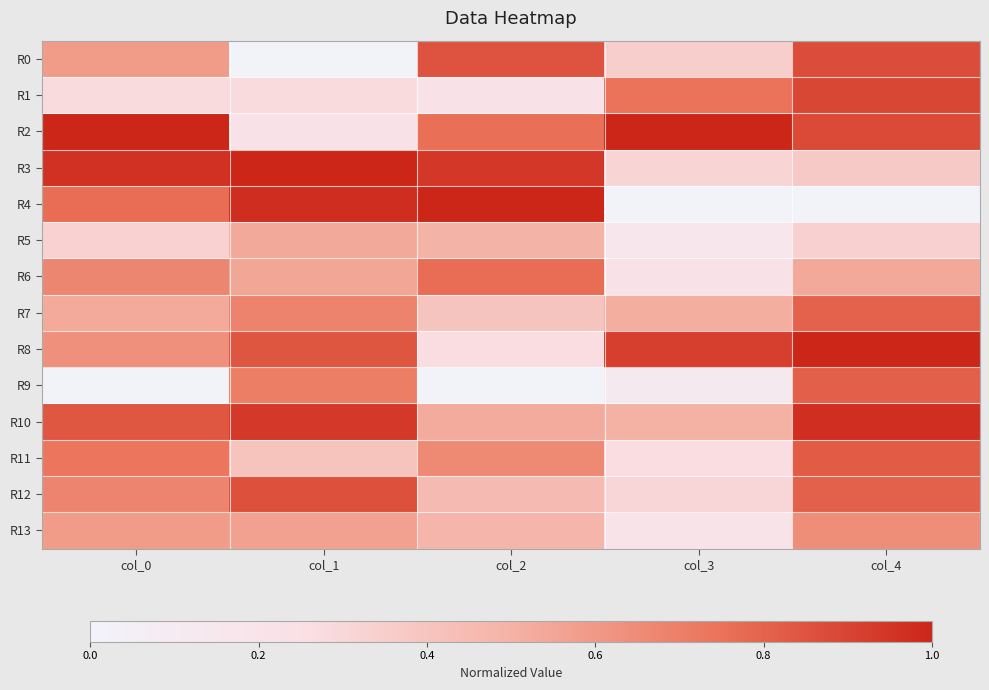

At how many categories does at least one series exceed 0?

5